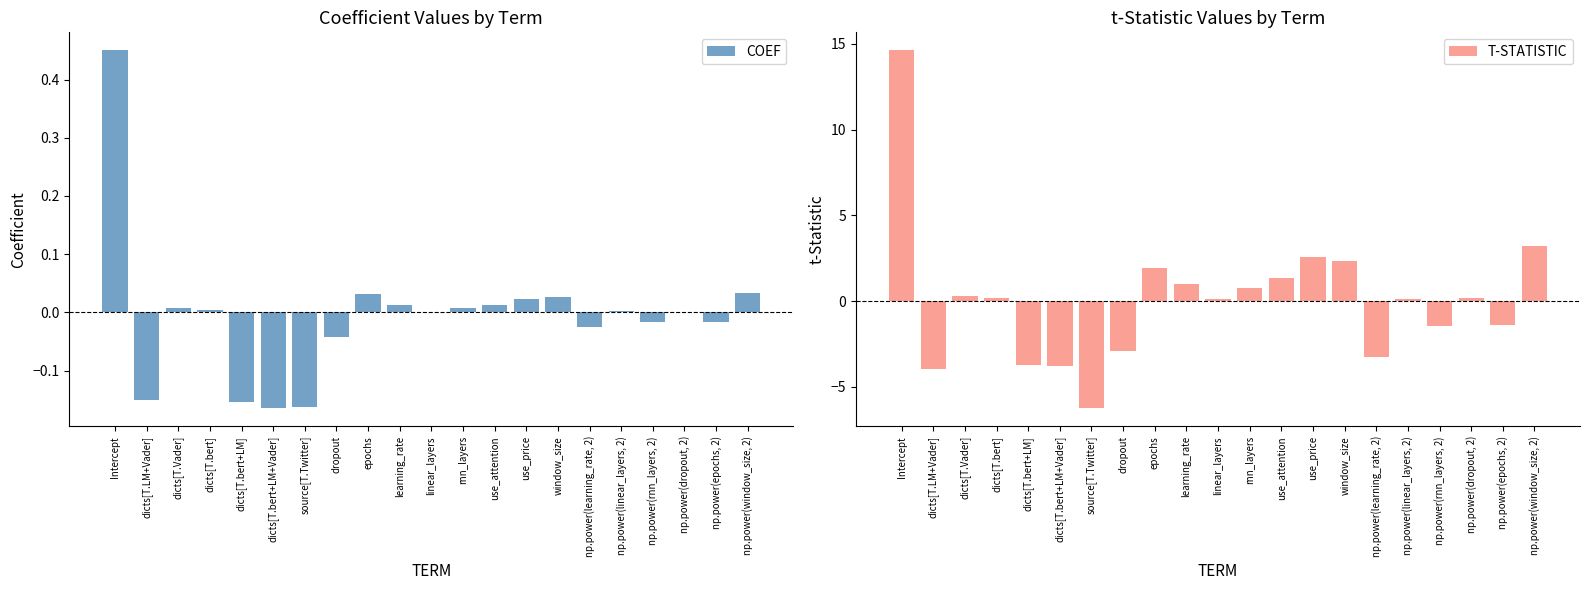

Which series changed the most between dicts[T.bert] and learning_rate?

T-STATISTIC